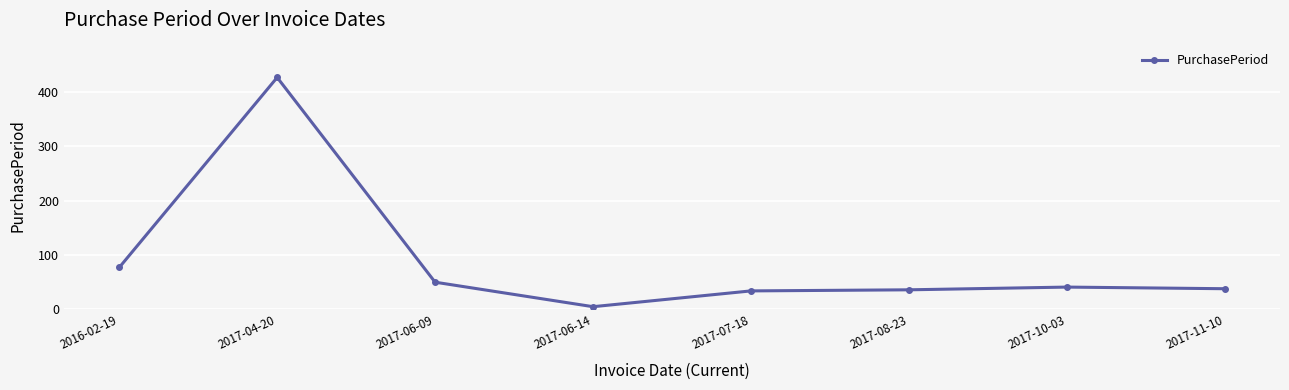

Does the chart have visible grid lines?

Yes